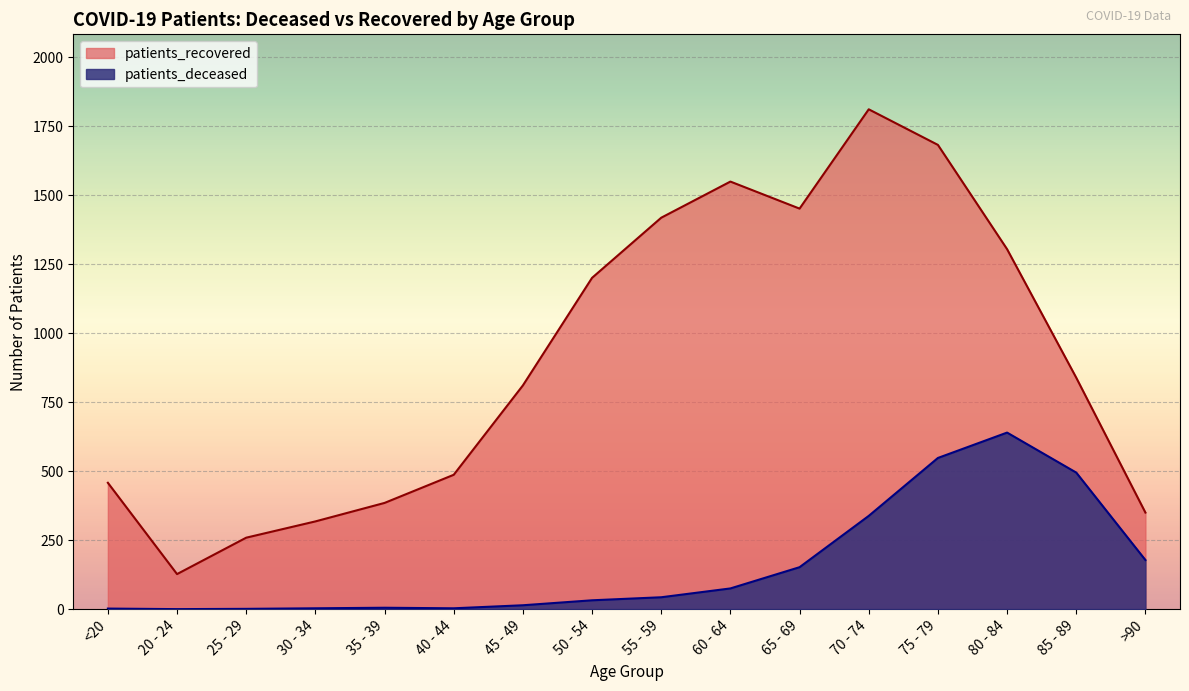

List the labels in order of patients_deceased value, largest first.

80 - 84, 75 - 79, 85 - 89, 70 - 74, >90, 65 - 69, 60 - 64, 55 - 59, 50 - 54, 45 - 49, 35 - 39, 30 - 34, 40 - 44, <20, 25 - 29, 20 - 24